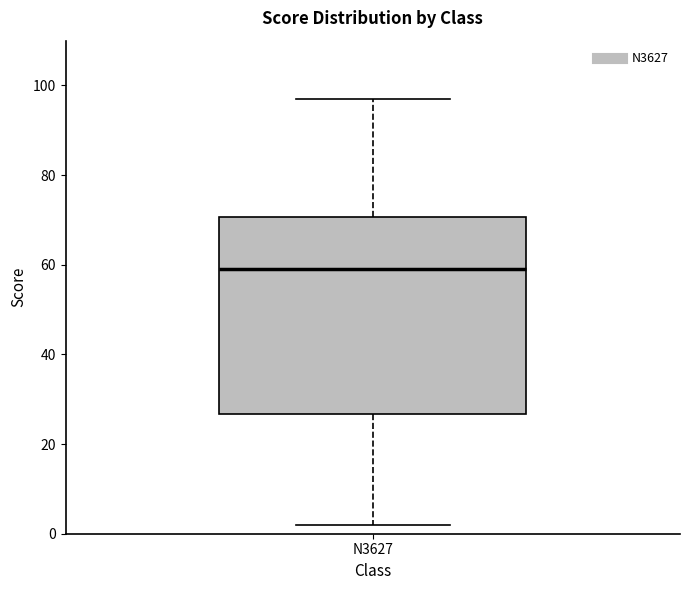

Where does the lower whisker of the box for N3627 end on the y-axis? The values are not printed on the chart, so give them approximately, as read against the axis.

2